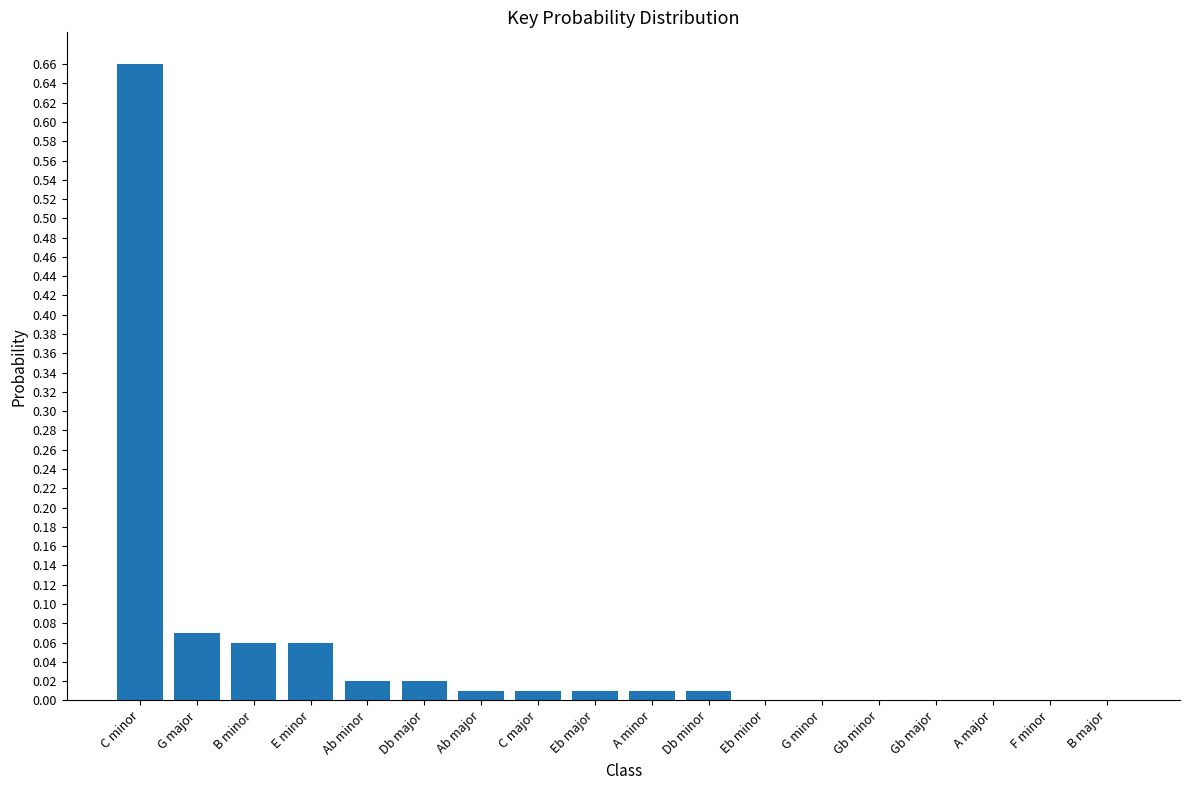

Between B major and Db major, which is larger?

Db major